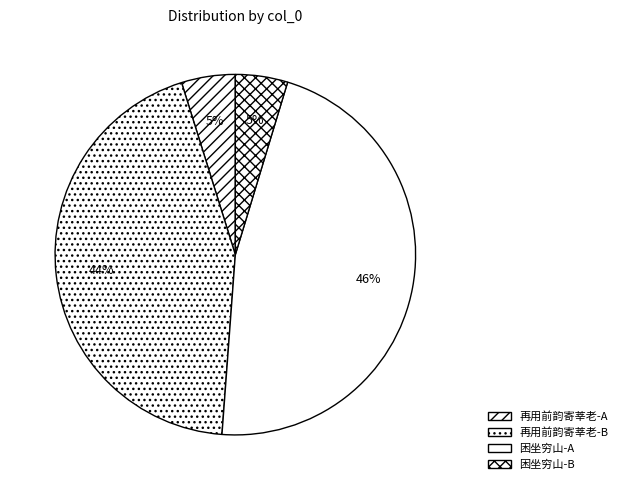

How many slices are in this pie chart?

4